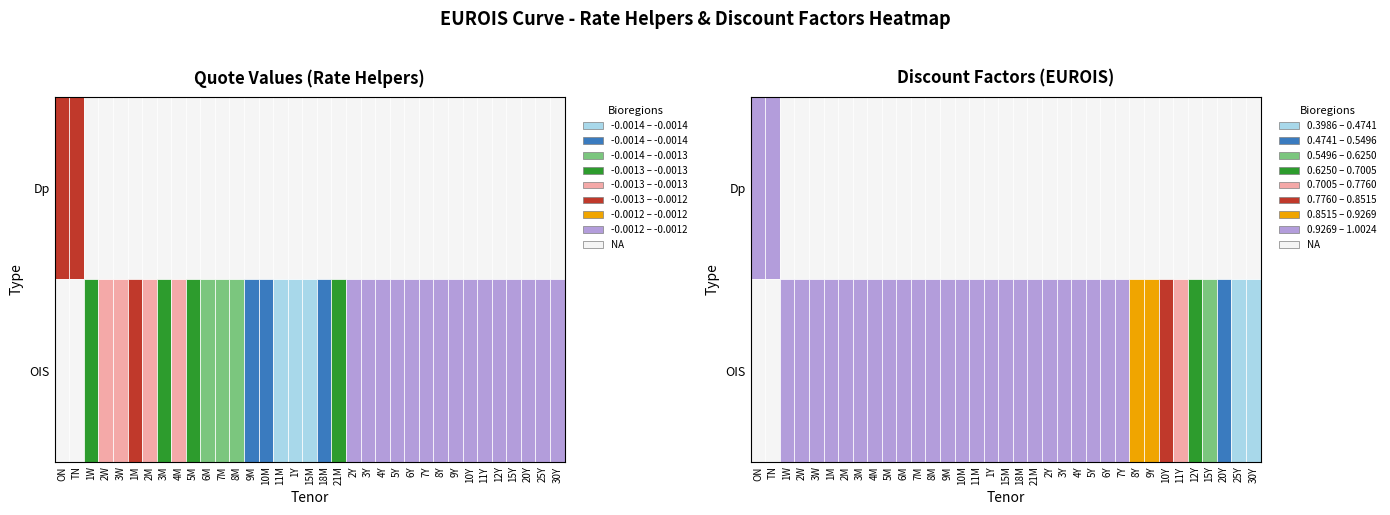

Which series has the largest total across all categories?

Dp